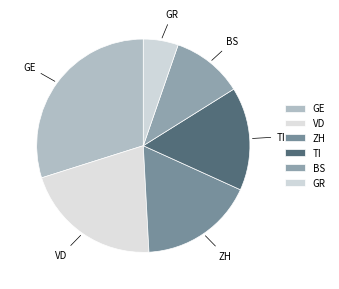

What is the ratio of the value at GE to the value at ZH?

1.7